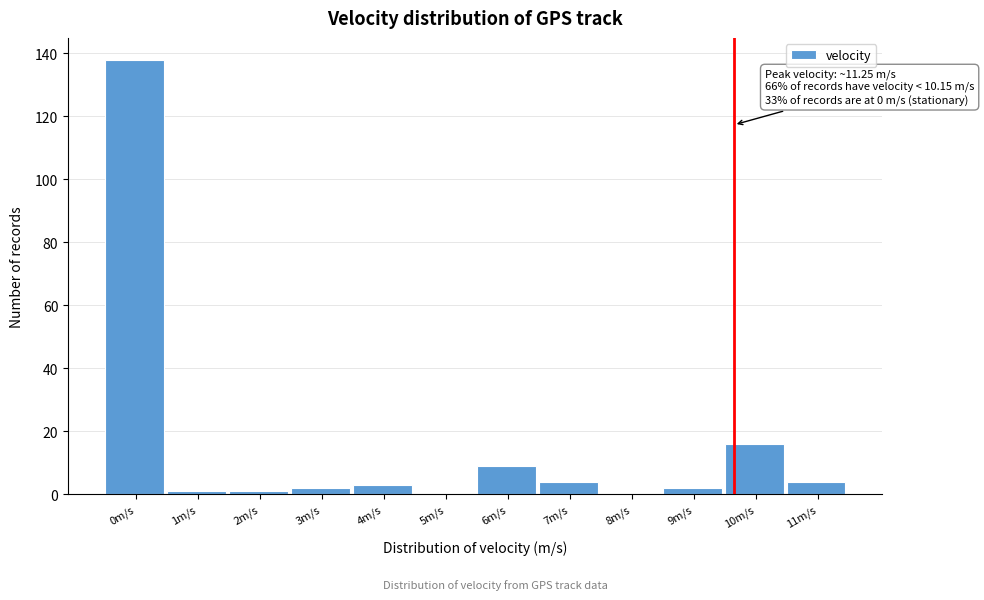

Reading left to right, list all the values displayed in this chart.

0m/s=138	1m/s=1	2m/s=1	3m/s=2	4m/s=3	5m/s=0	6m/s=9	7m/s=4	8m/s=0	9m/s=2	10m/s=16	11m/s=4